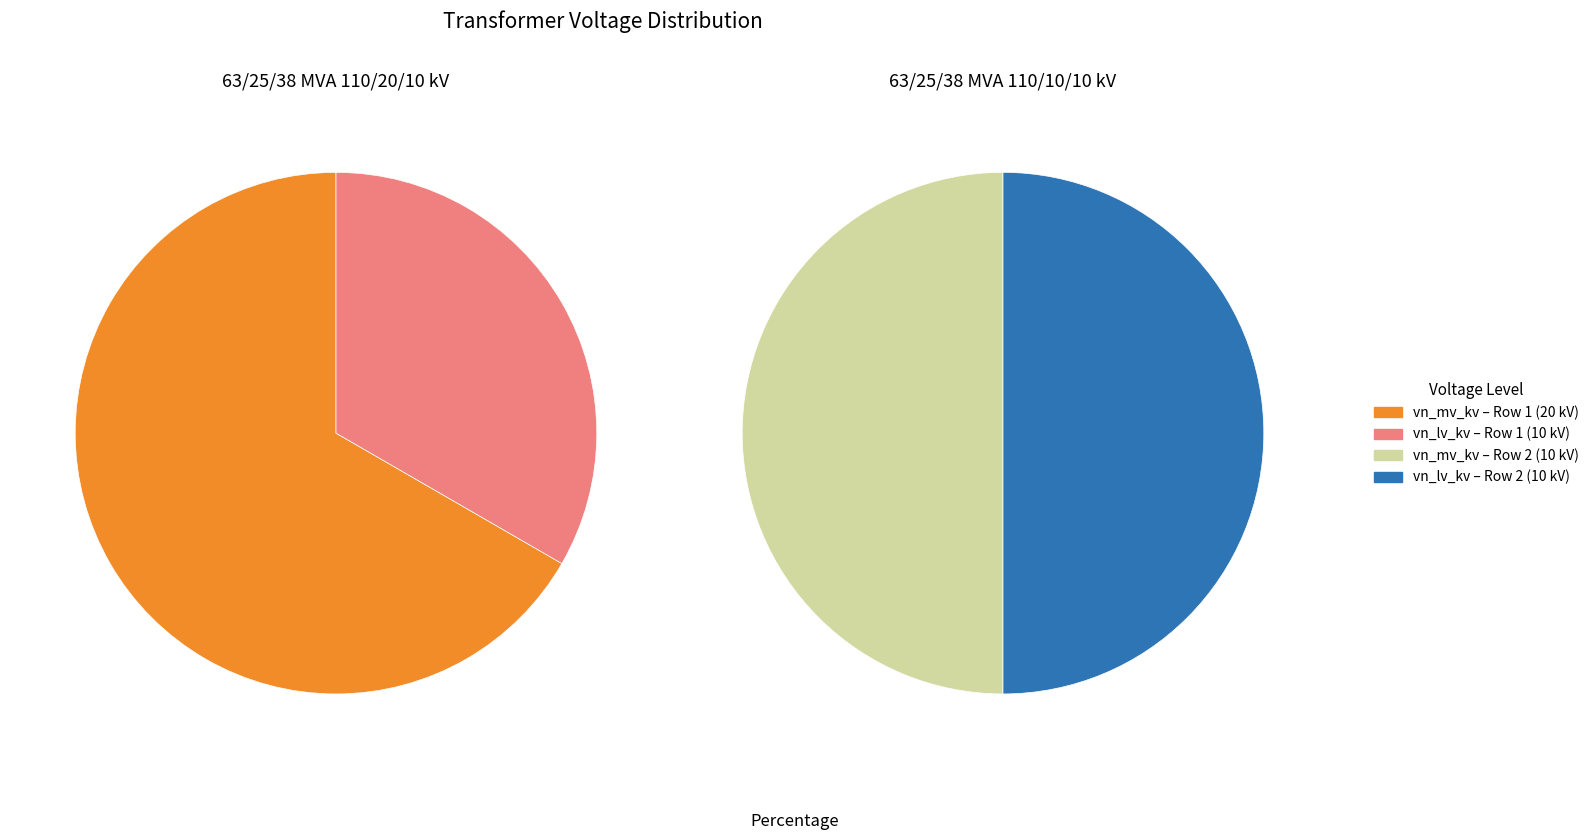

True or false: 63/25/38 MVA 110/10/10 kV accounts for 39% of the total.

False